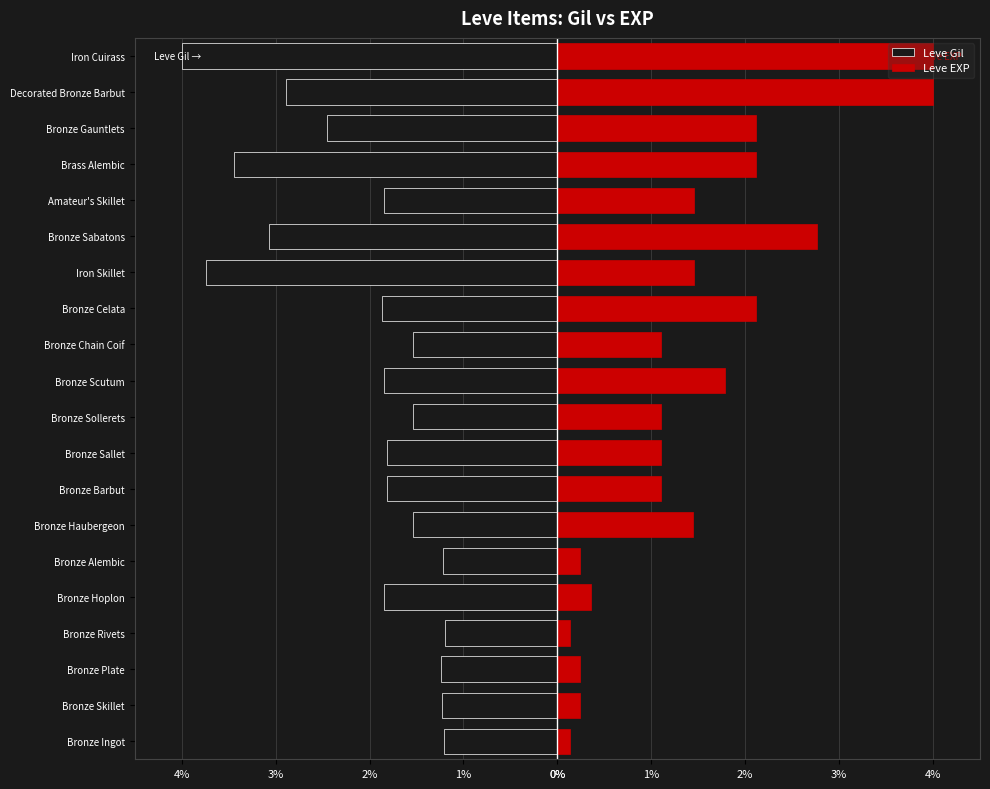

List the series in order of their overall mean, highest first.

Leve EXP, Leve Gil